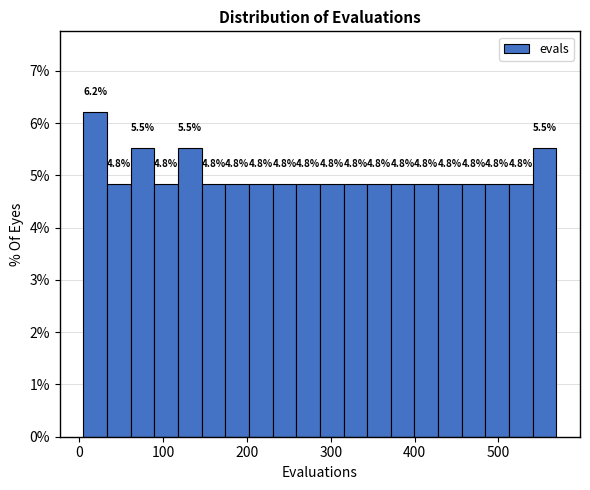

Read against the x-axis, roughly where is the centre of the tallest bar?

20